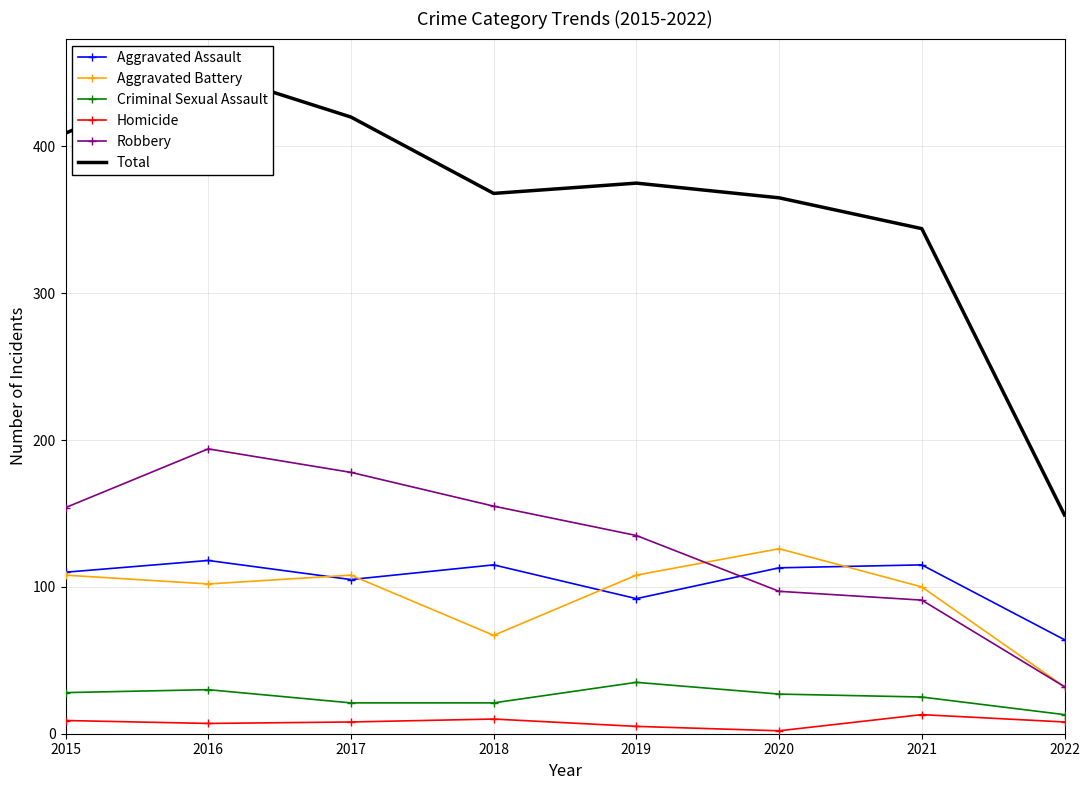

Where is Robbery nearest to the value 113?

2020